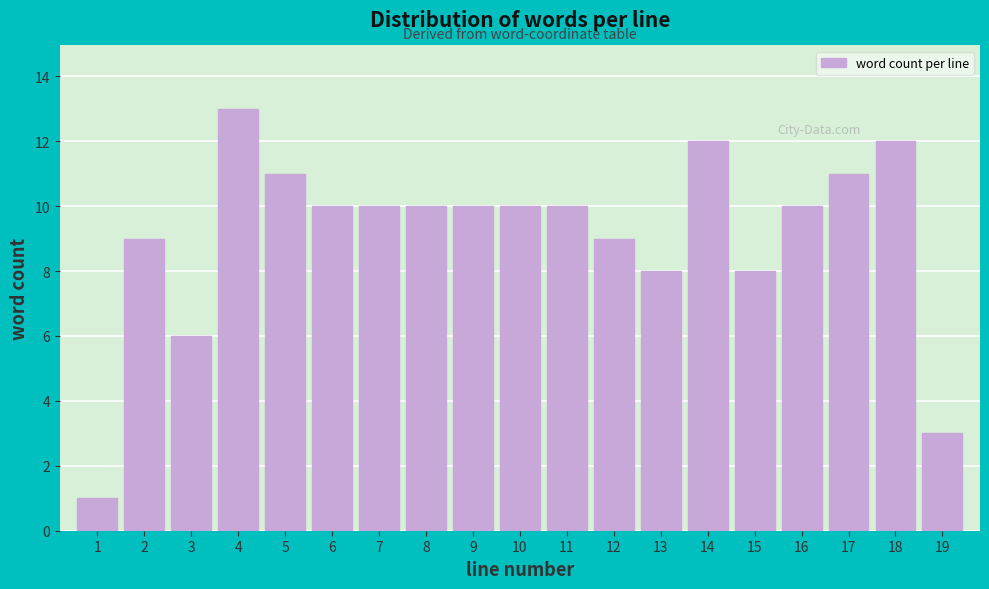

Reading right to left, list all the values displayed in this chart.

19=3	18=12	17=11	16=10	15=8	14=12	13=8	12=9	11=10	10=10	9=10	8=10	7=10	6=10	5=11	4=13	3=6	2=9	1=1